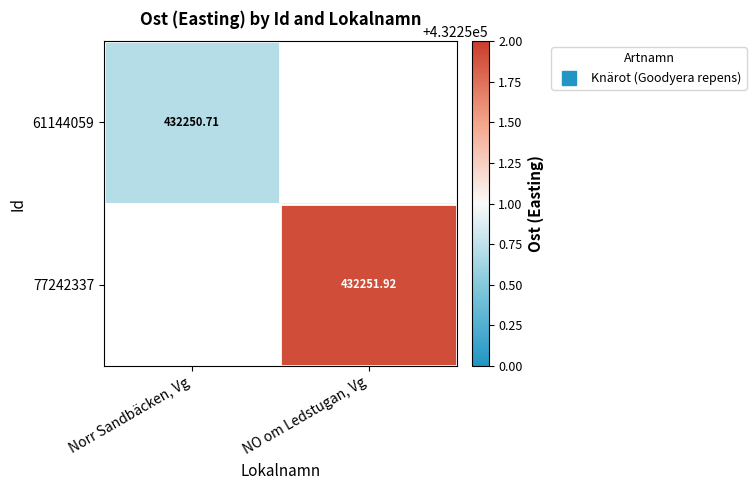

How many series are shown in this chart?

2